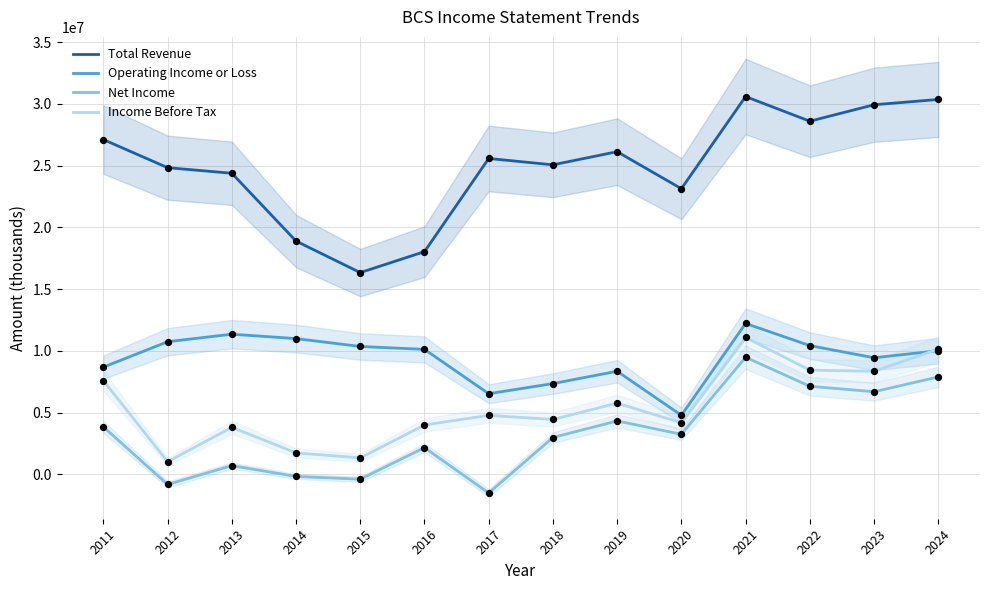

What are all the series names shown in the legend?

Total Revenue, Operating Income or Loss, Net Income, Income Before Tax